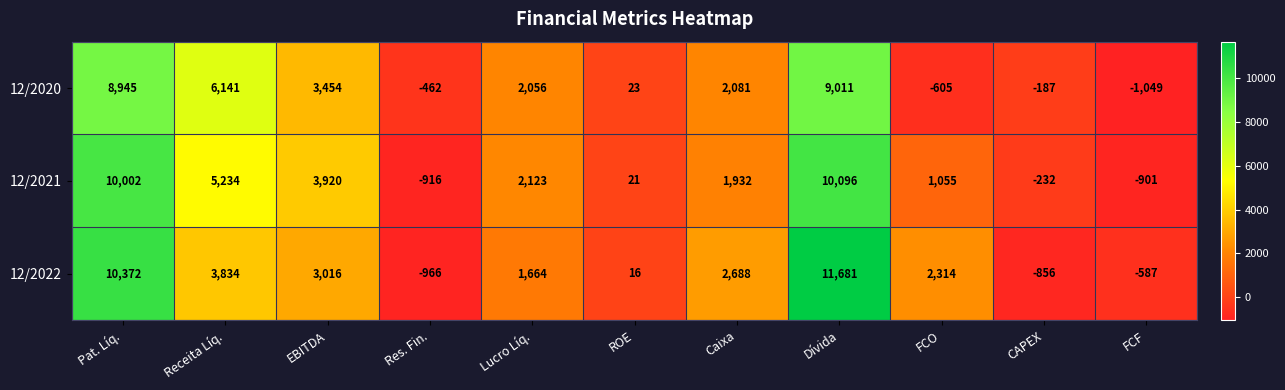

At which label does 12/2022 first exceed 2314?

Pat. Líq.